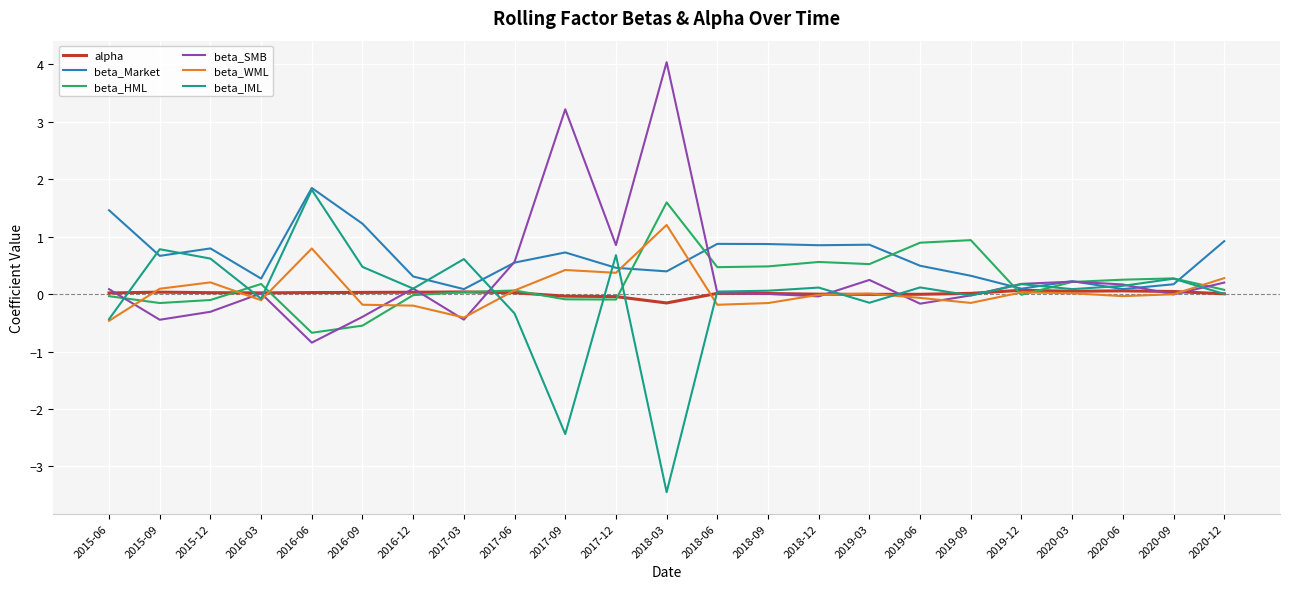

The beta_WML series shows 0.1 at 2015-09. True or false?

True